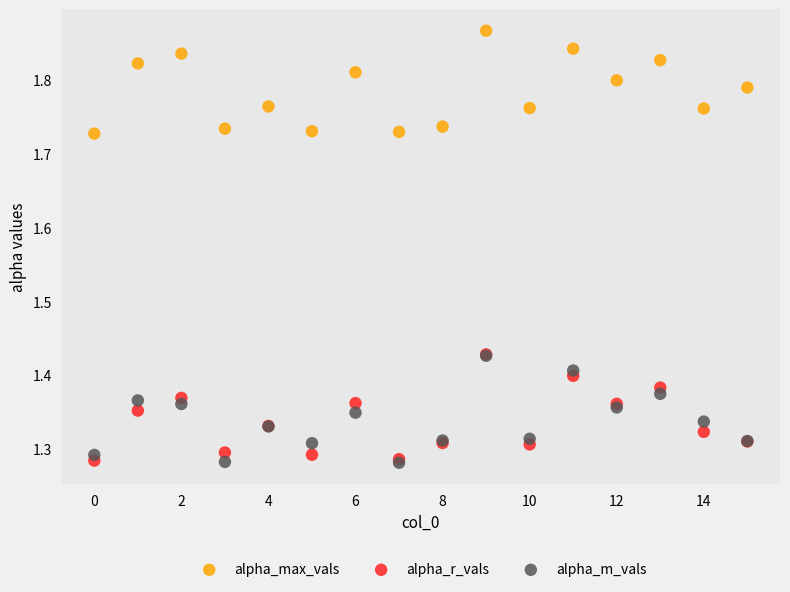

What are all the series names shown in the legend?

alpha_max_vals, alpha_r_vals, alpha_m_vals